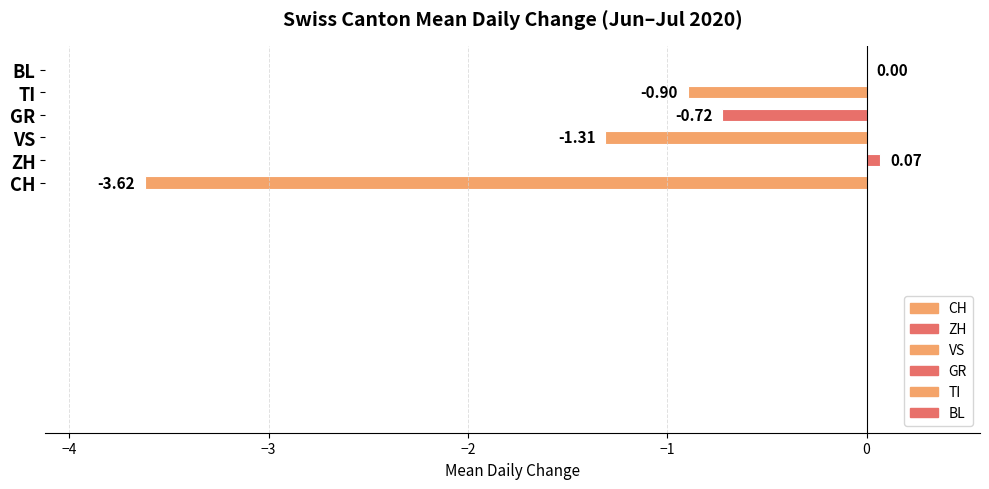

Count the number of data series in this chart.

1